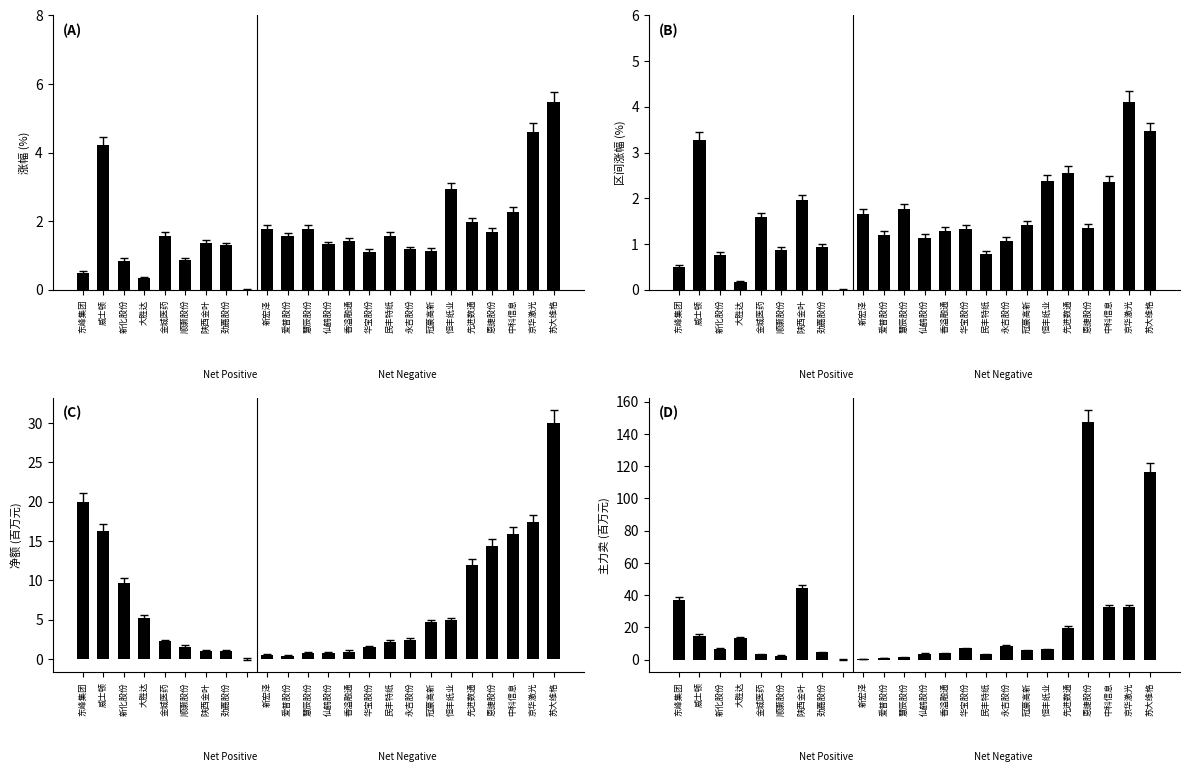

Where does the 主力卖(百万) series first go above 6?

东峰集团